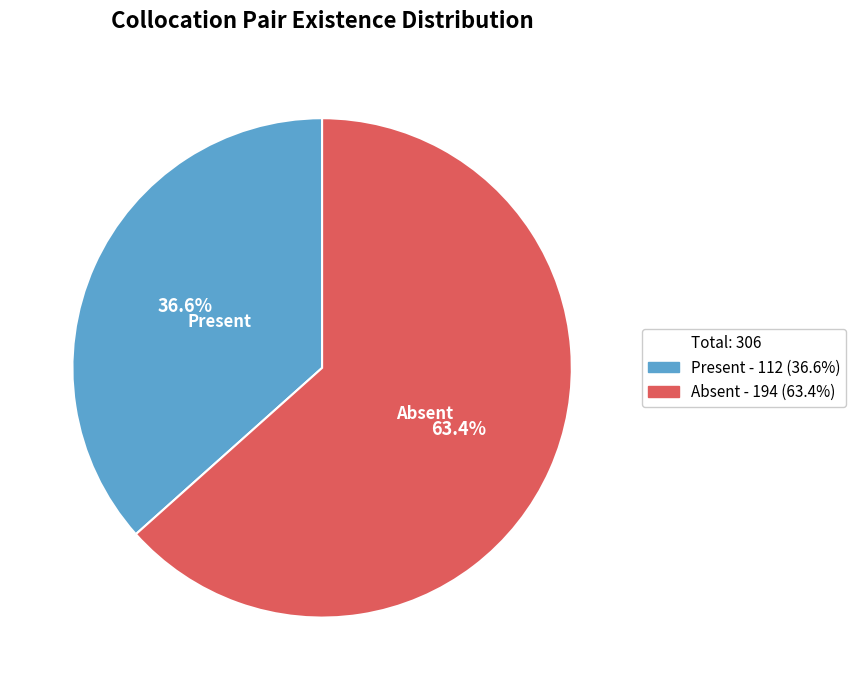

Is there a majority slice in this chart?

Yes